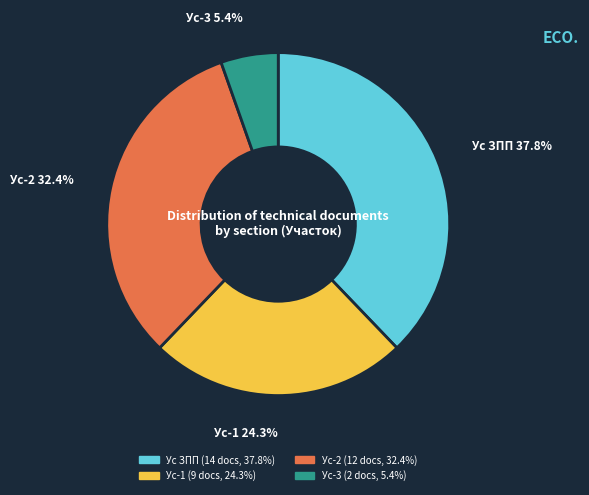

The Ус-3 slice represents 1% of the pie. True or false?

False